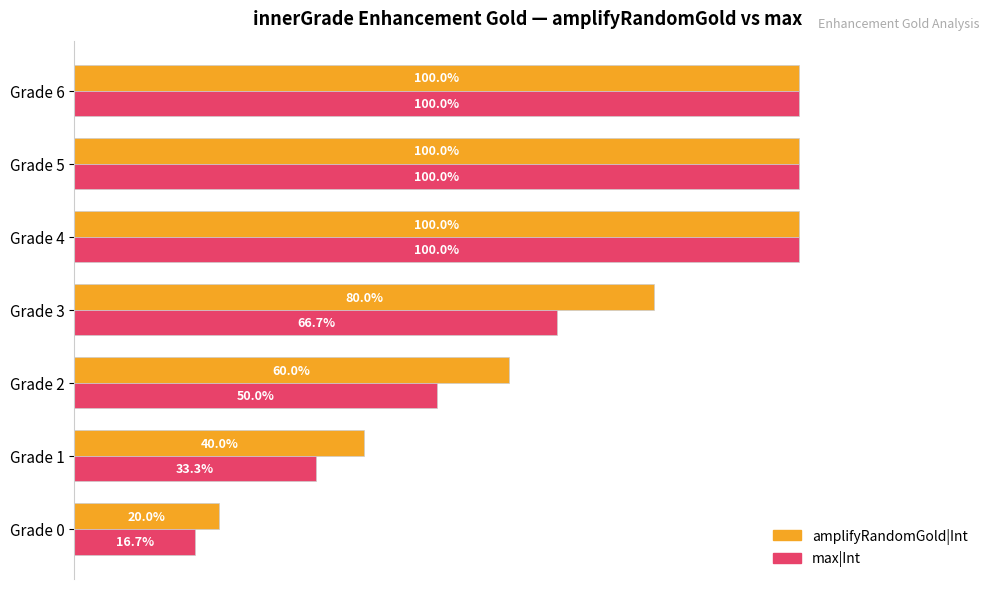

What is the difference between the second highest and minimum values in the max|Int series?

0.8